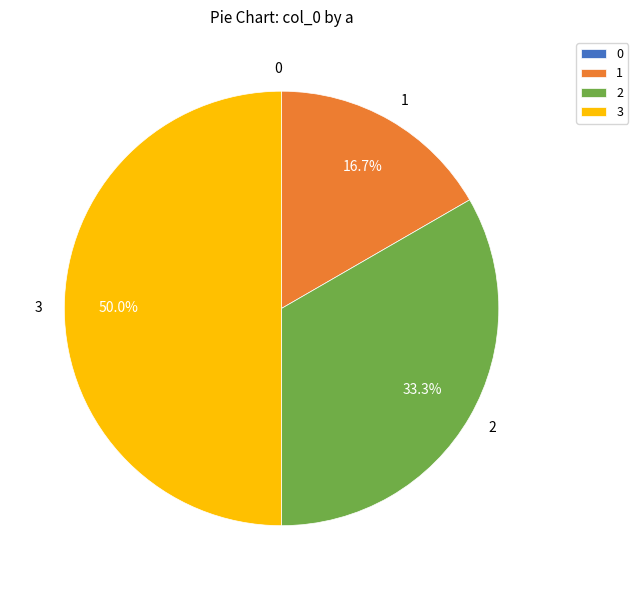

What percentage do 3 and 1 together represent?

66.7%